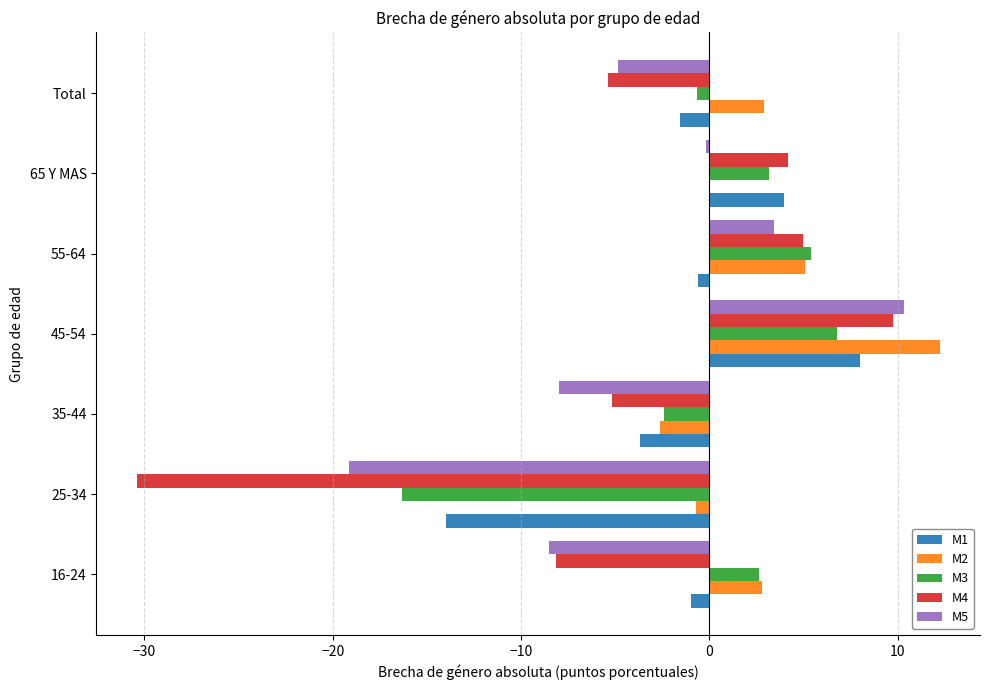

What is the sum of all M2 values?

19.7